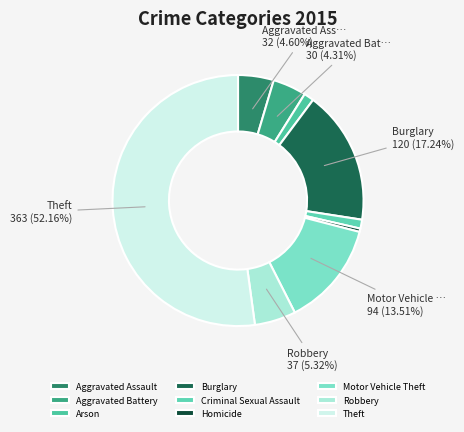

The Theft slice represents 52% of the pie. True or false?

True